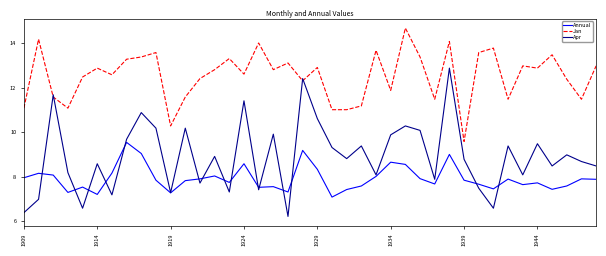

Which series has the largest total across all categories?

Jan